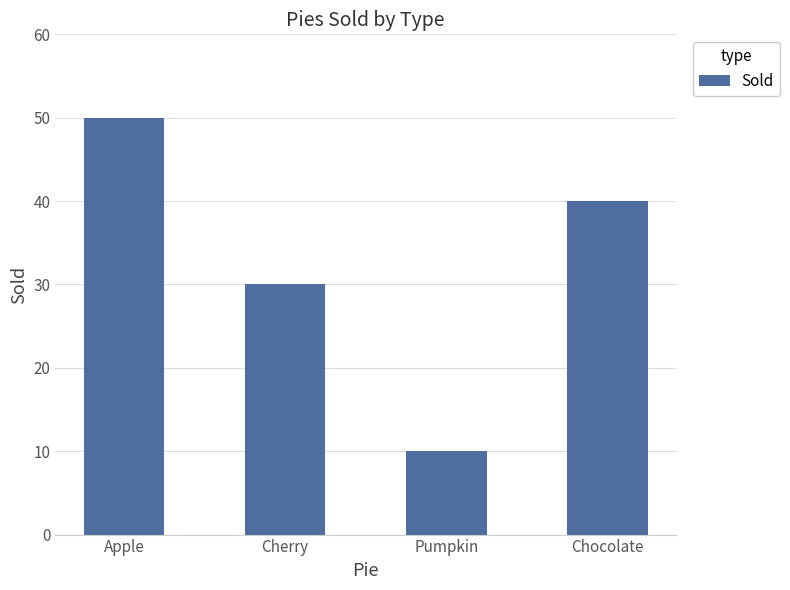

Reading right to left, extract all data points from this chart.

40	10	30	50